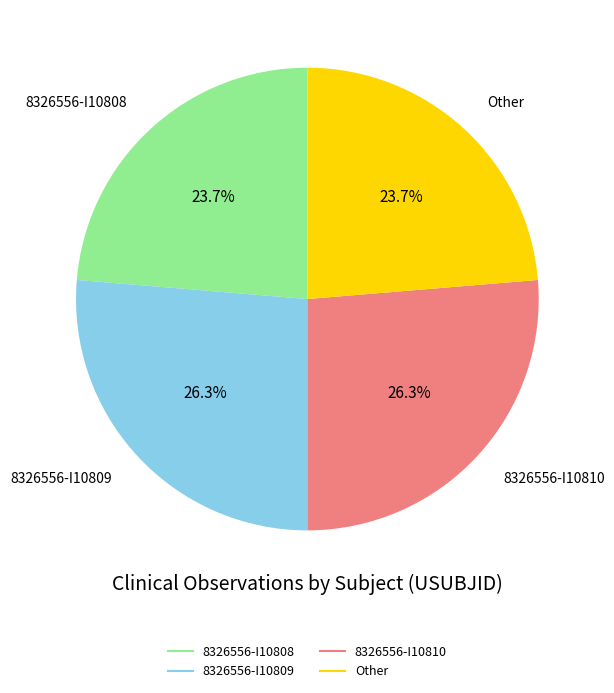

The 8326556-I10809 slice represents 18% of the pie. True or false?

False